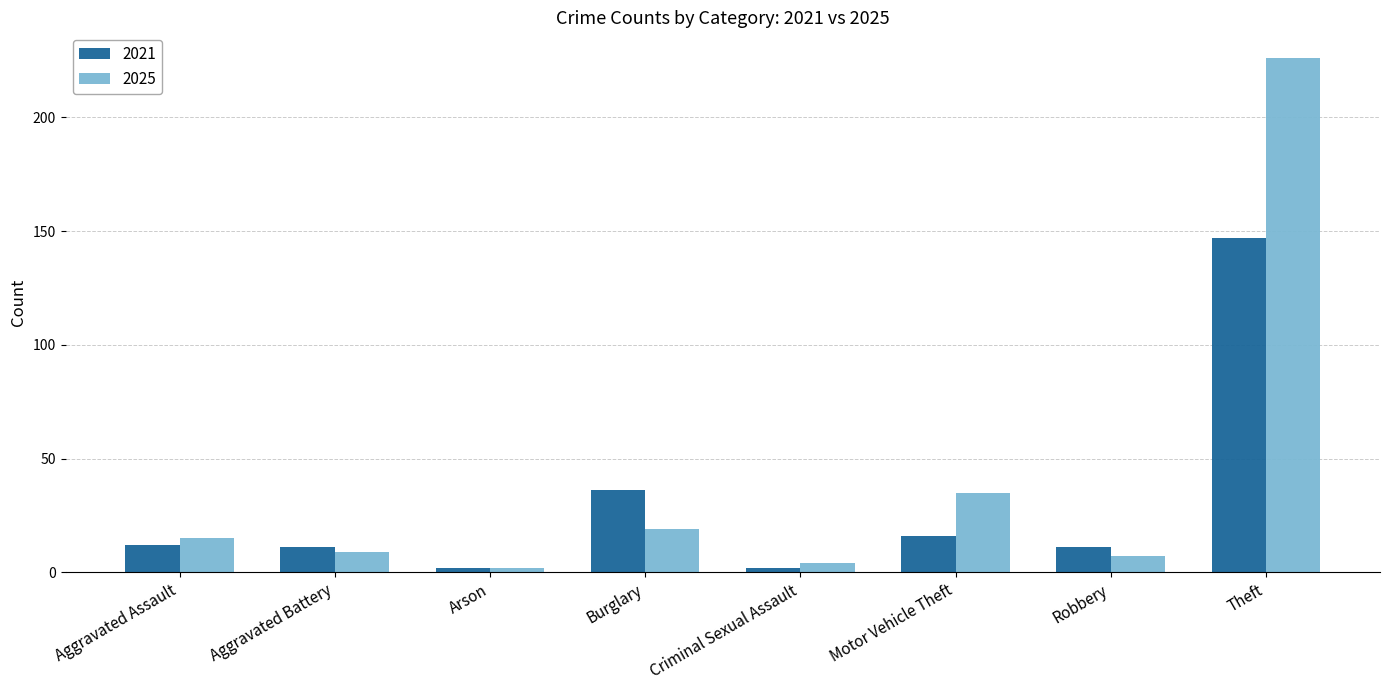

Reading left to right, transcribe all the data shown in this chart.

2021: 12	11	2	36	2	16	11	147
2025: 15	9	2	19	4	35	7	226